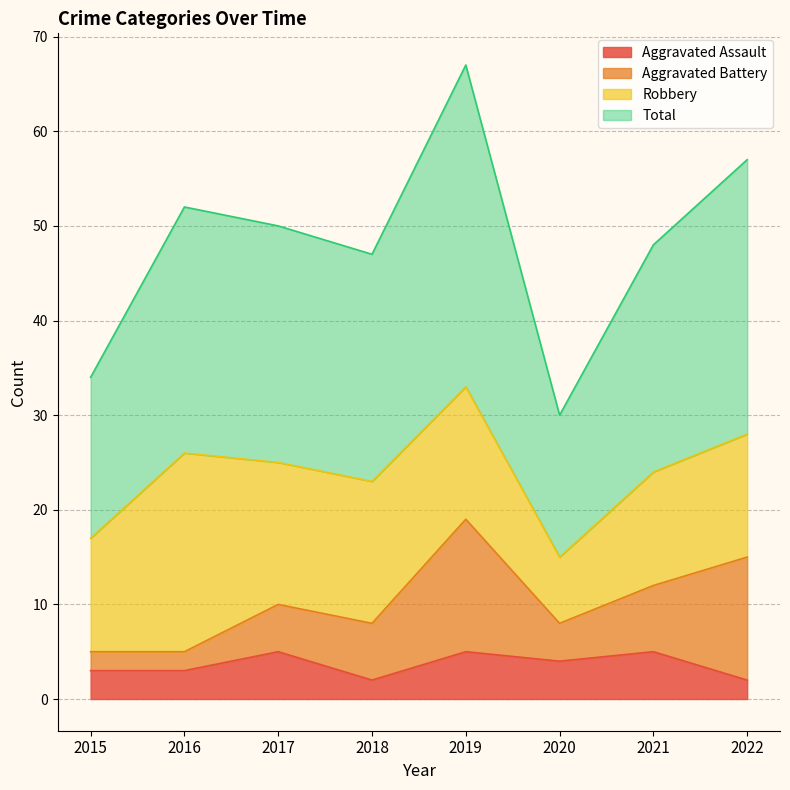

In Aggravated Assault, how many points are higher than both neighbors (excluding endpoints)?

3